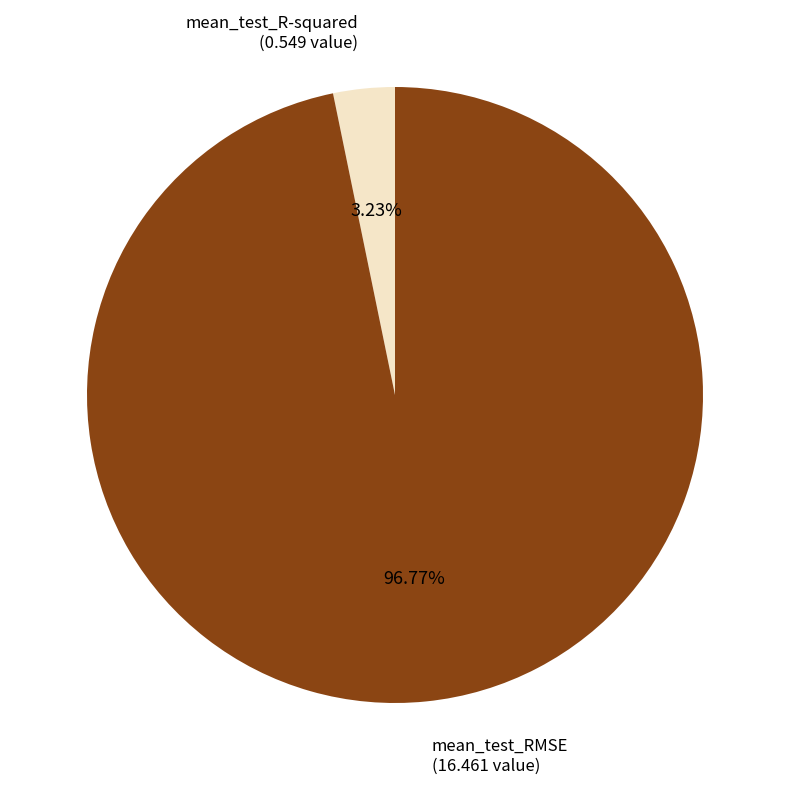

To the nearest percent, what portion does mean_test_RMSE represent?

97%